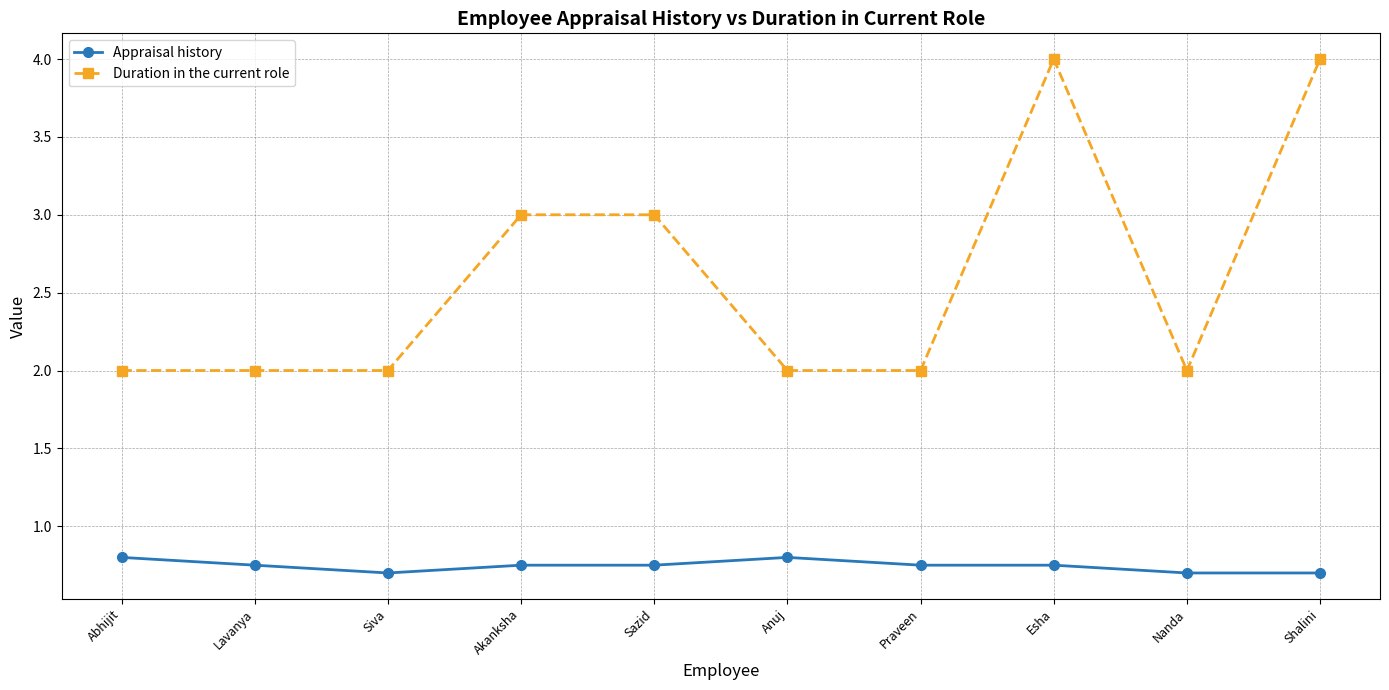

How many series are shown in this chart?

2